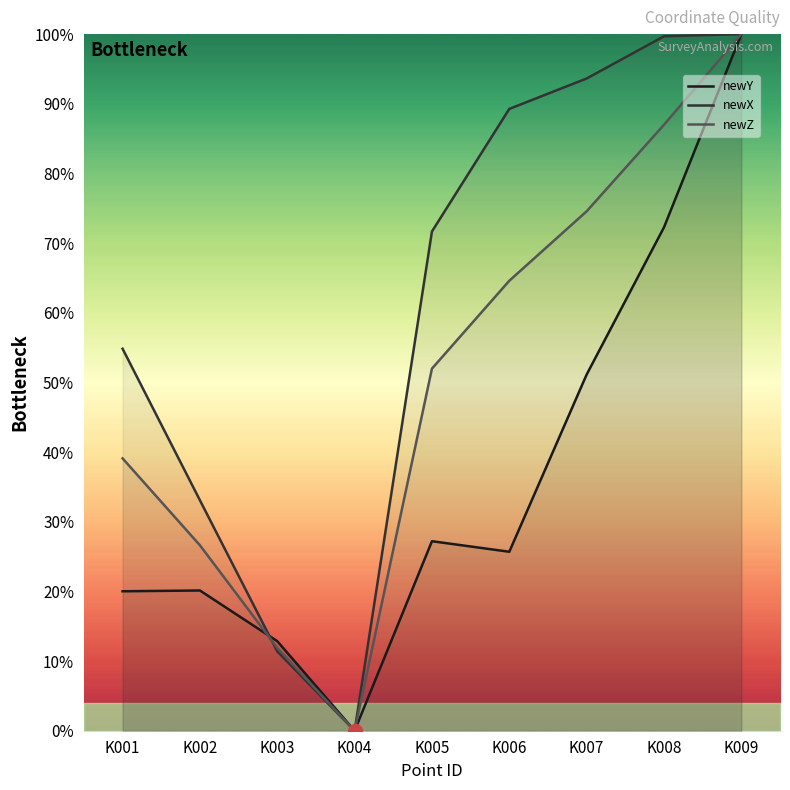

True or false: newZ has more than 2 points higher than both neighbors.

False